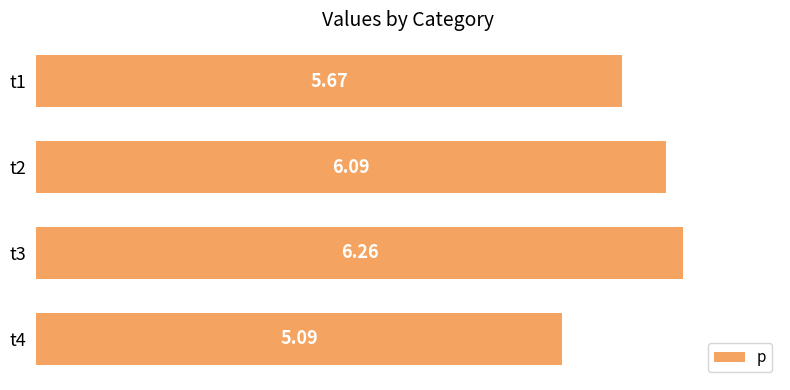

List the labels in order of value, largest first.

t3, t2, t1, t4